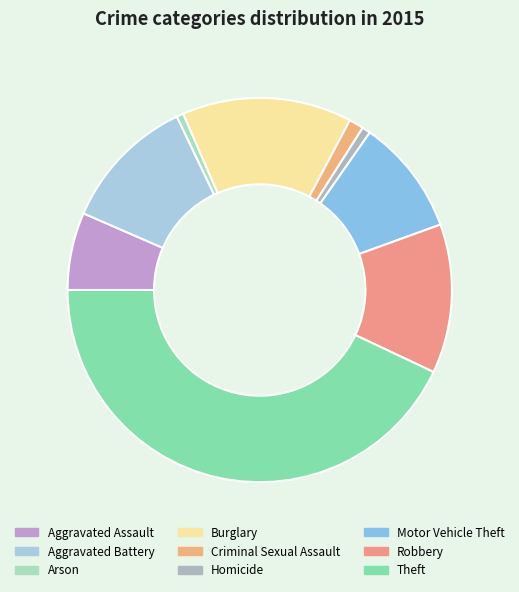

What is the largest slice in the pie chart?

Theft